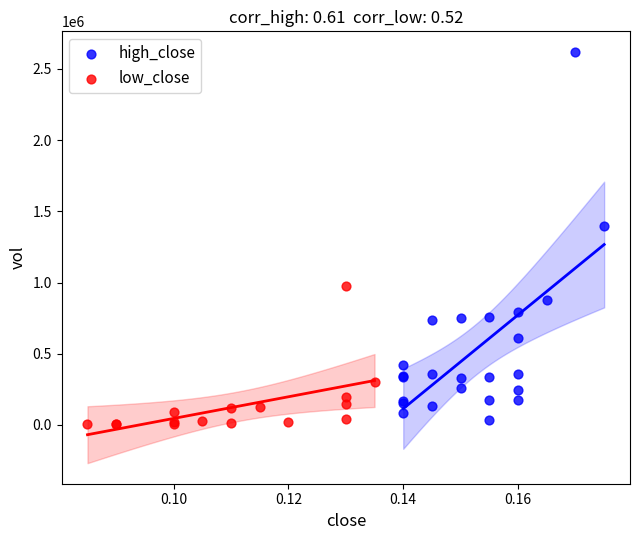

Which series contains the highest Y value?

high_close